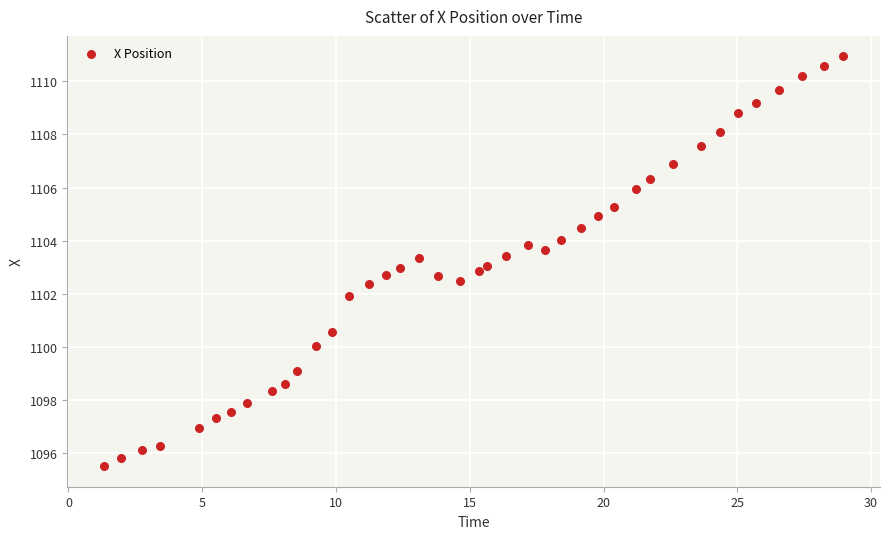

What is the range of Y values (max minus min)?

15.4